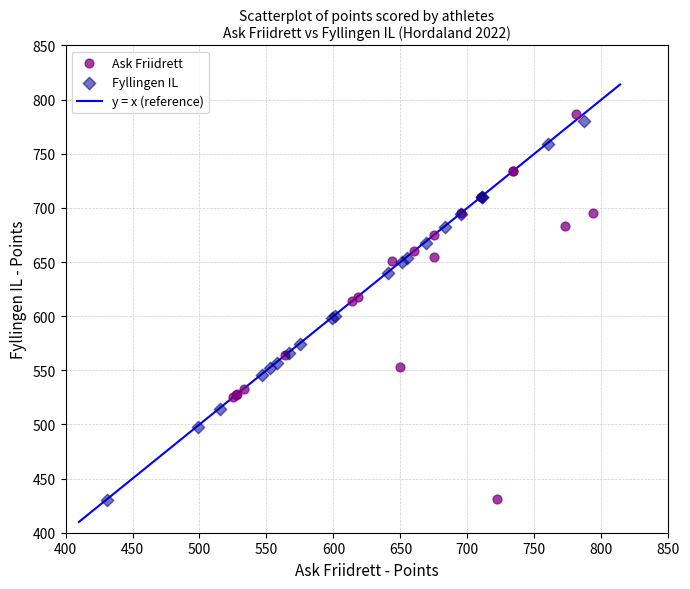

Which series has the largest Y range (max minus min)?

Ask Friidrett